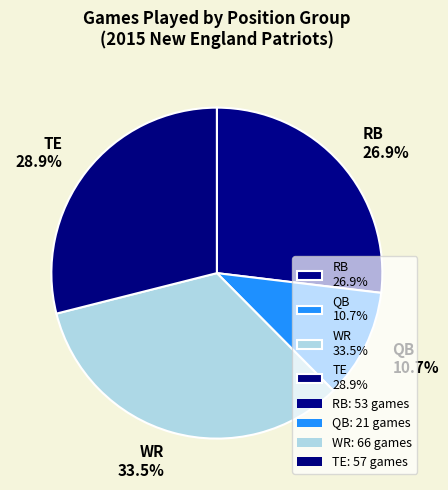

Does WR 33.5% represent more than half of the total?

No